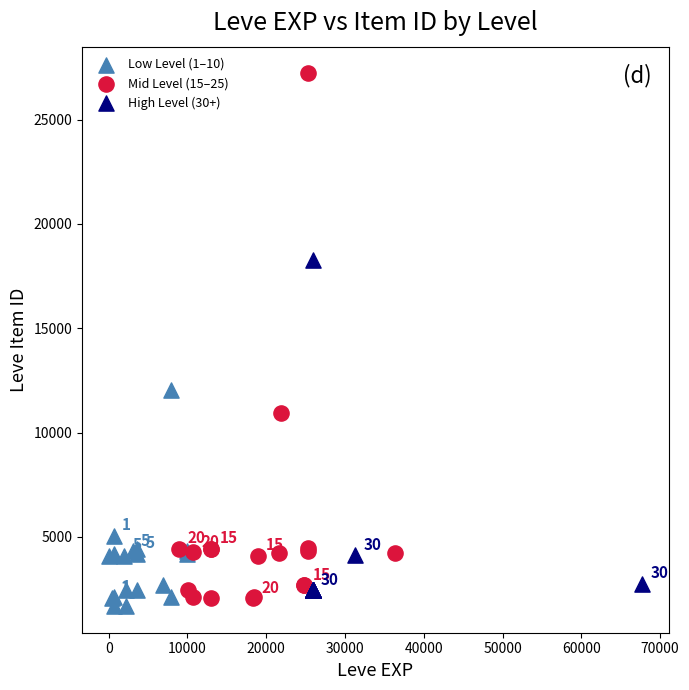

What are all the series names shown in the legend?

Low Level (1–10), Mid Level (15–25), High Level (30+)